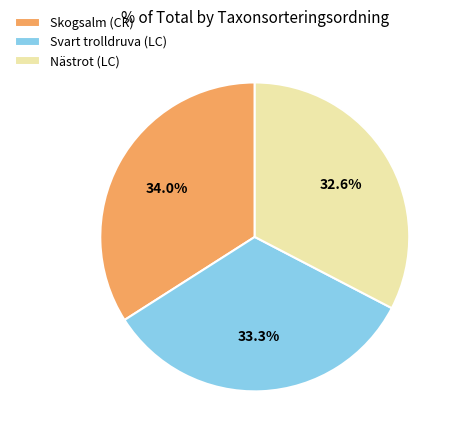

To the nearest percent, what is the difference between the Skogsalm (CR) and Svart trolldruva (LC) slice percentages?

1%